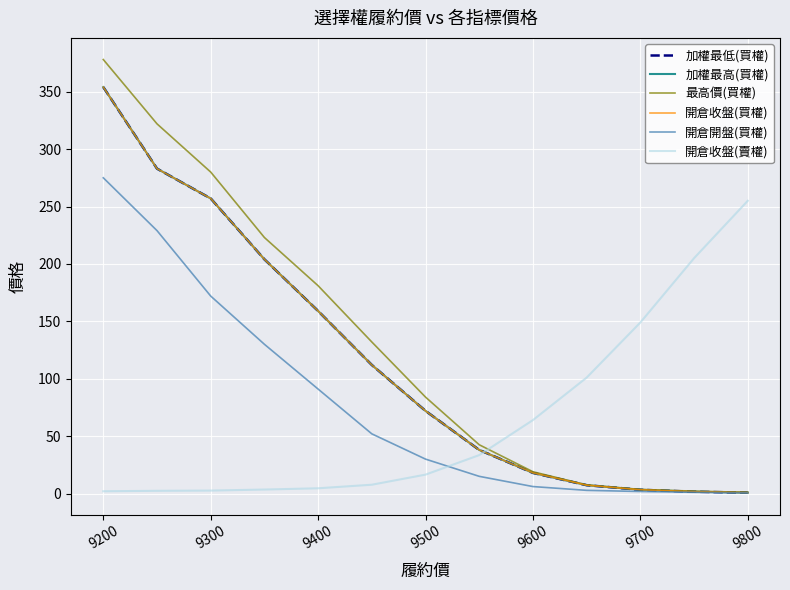

What is the difference between the maximum and minimum values in the 最高價(買權) series?

376.9